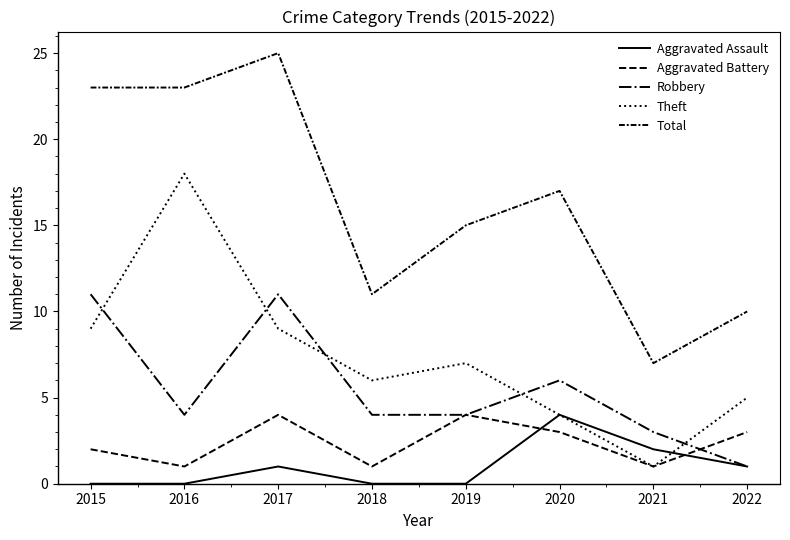

True or false: Total has more than 1 points higher than both neighbors.

True